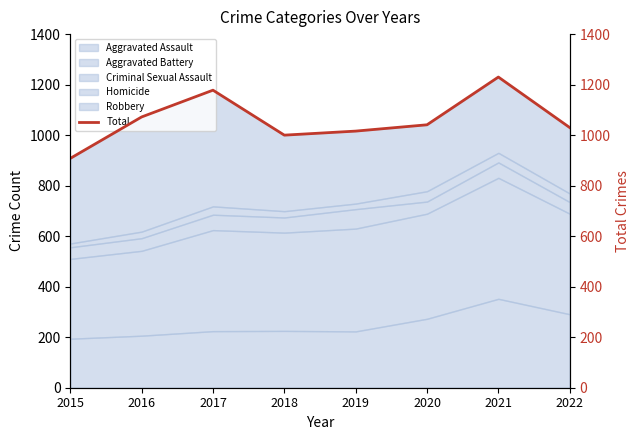

Which has a higher value, 2017 or 2018?

2017